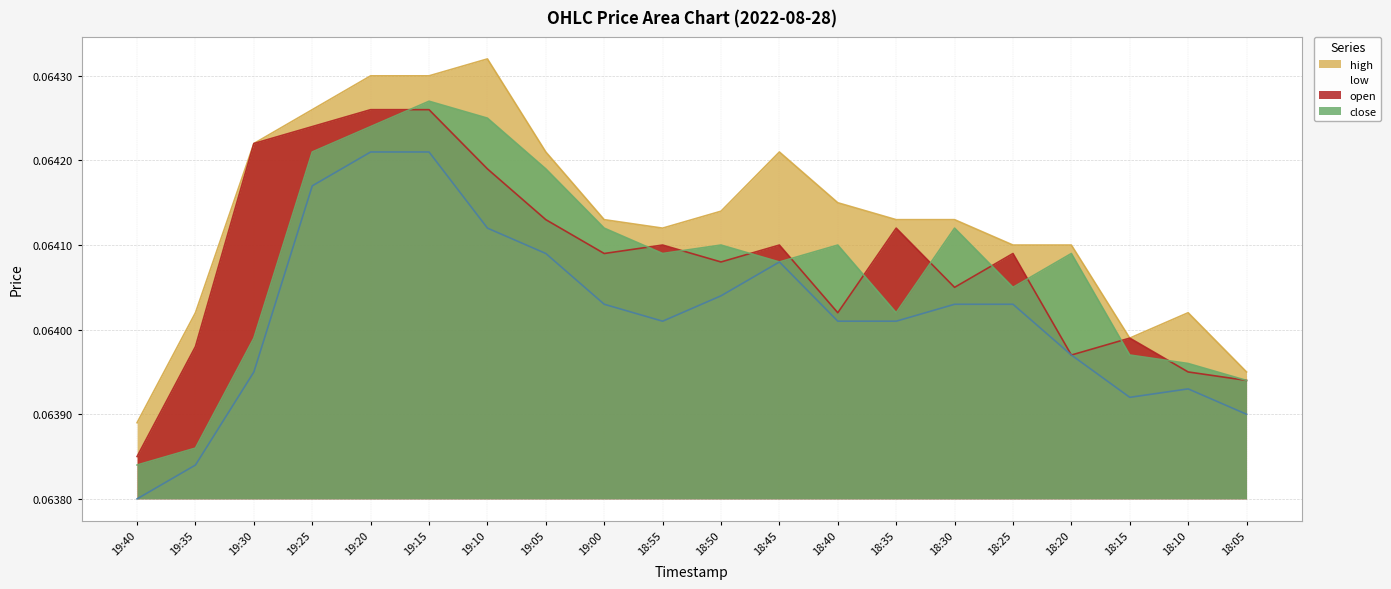

Is the value of low at 19:40 greater than the value of close at 18:55?

No